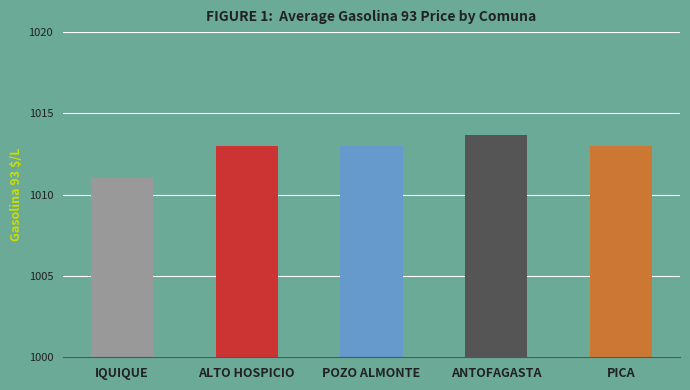

What is the greatest value displayed?

1013.7